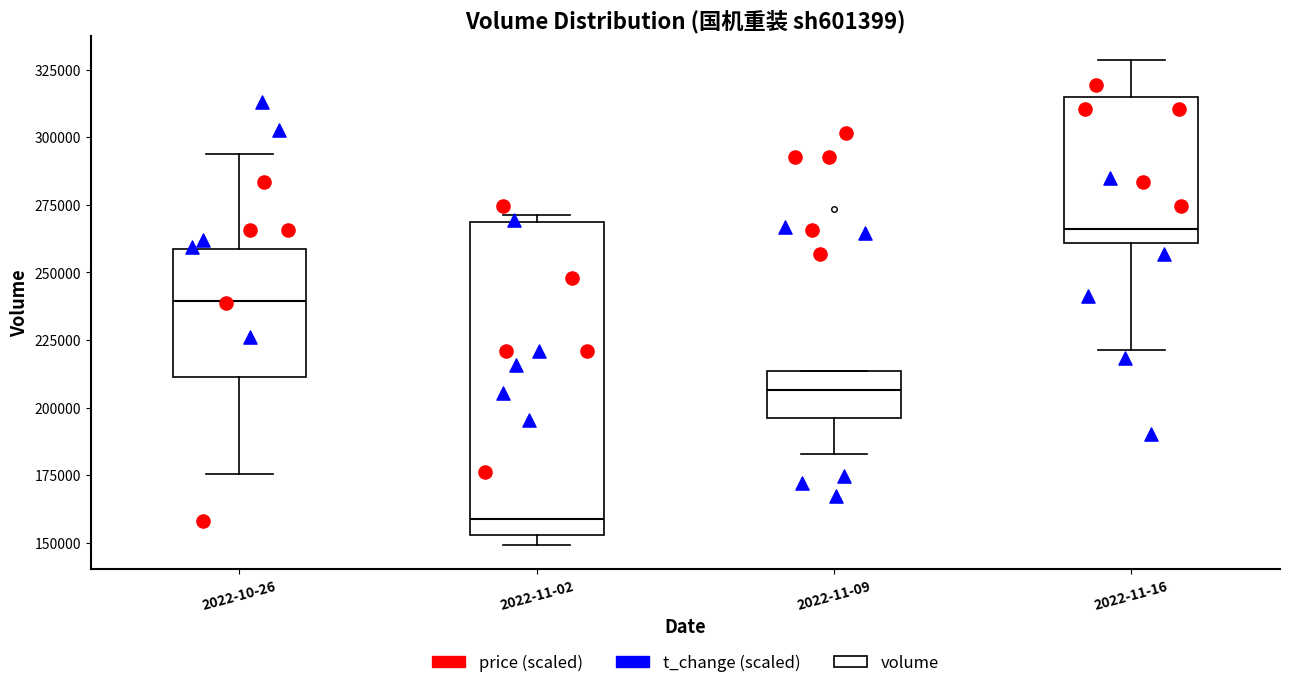

Where does the median line of the box for 2022-11-02 sit on the y-axis? The values are not printed on the chart, so give them approximately, as read against the axis.

160000